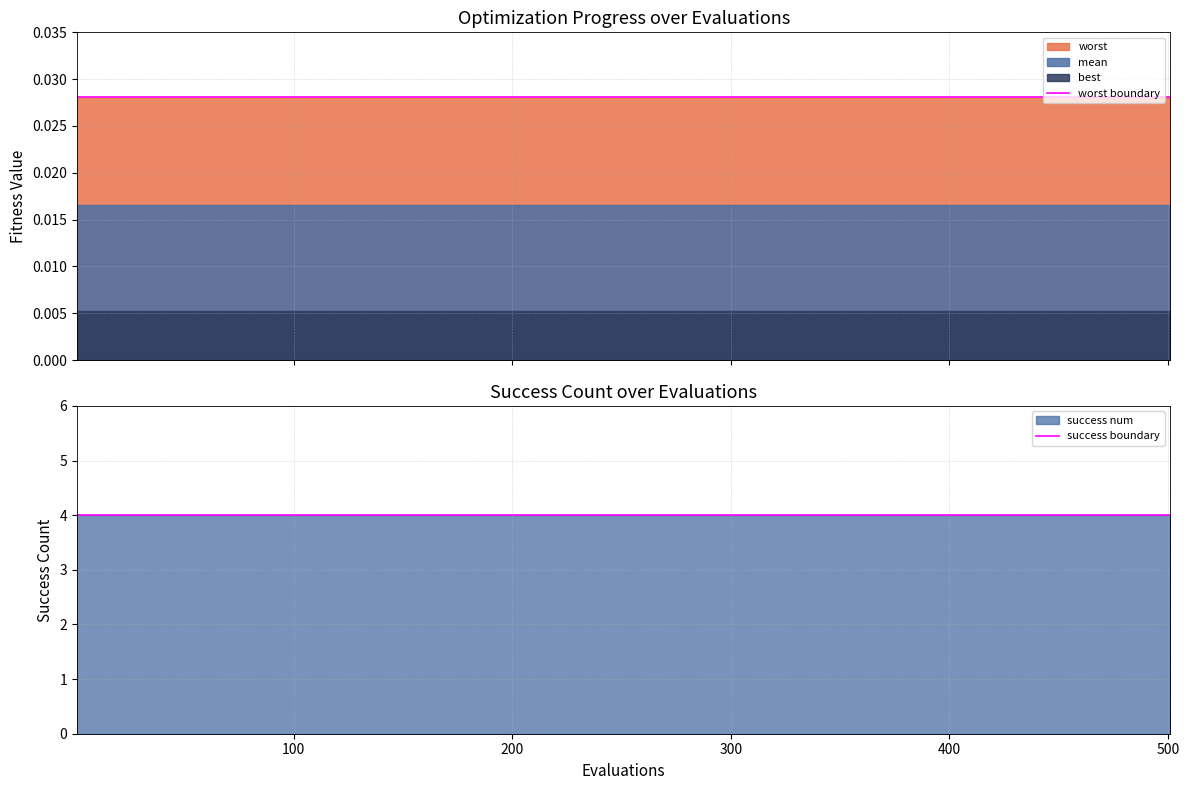

At how many categories does at least one series exceed 3?

21